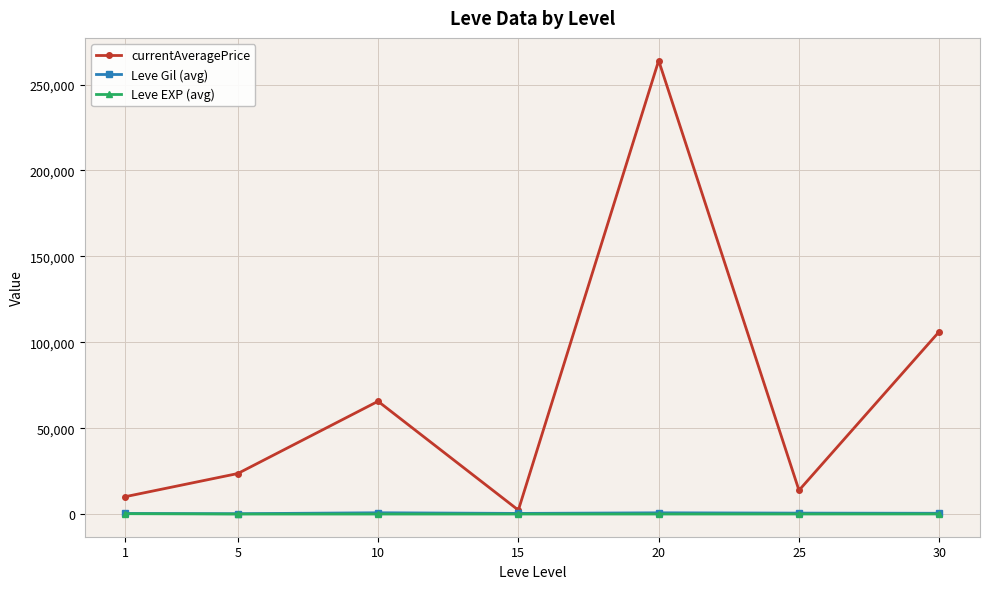

Which category has the lowest value in the currentAveragePrice series?

15